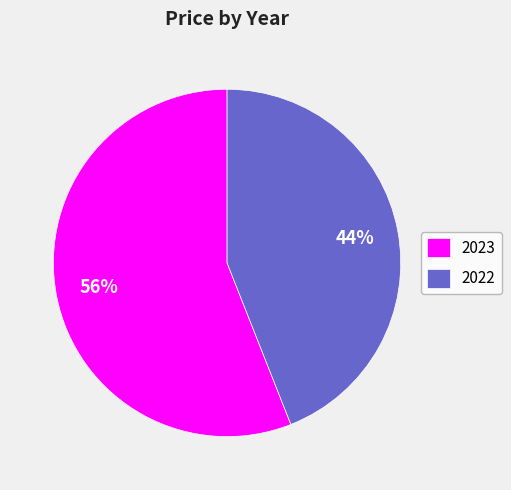

What is the smallest slice in the pie chart?

2022